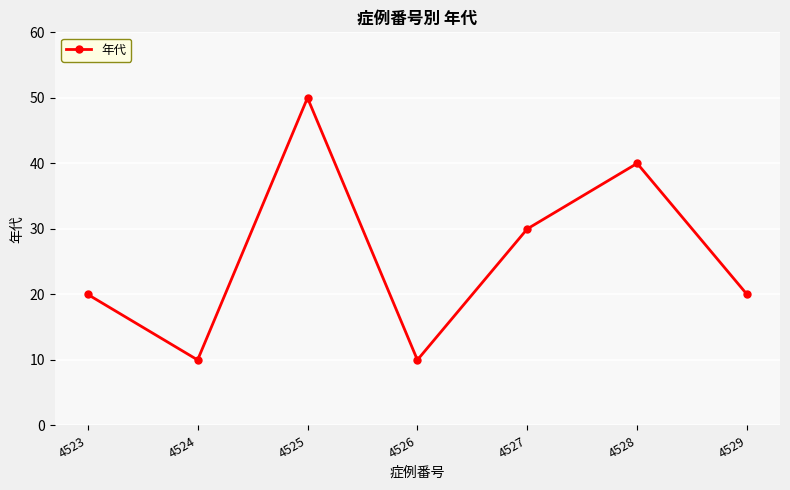

Which has a higher value, 4525 or 4529?

4525